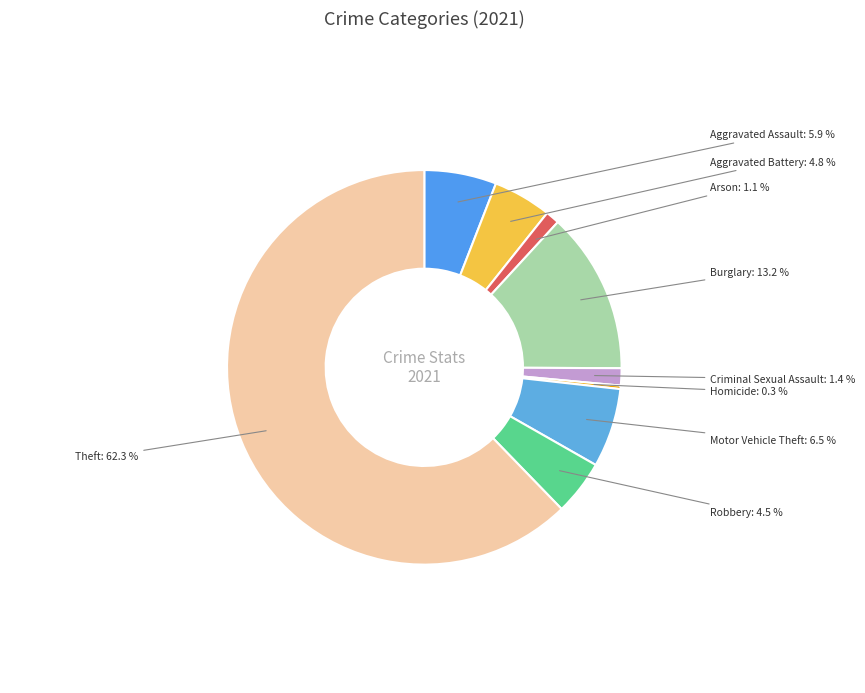

To the nearest percent, what percentage of the pie is Burglary?

13%